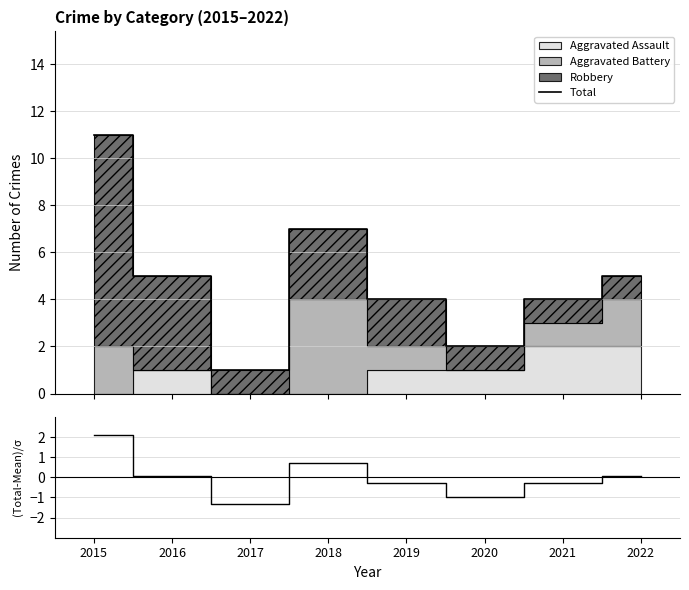

Reading right to left, extract all data points from this chart.

Total: 5.0	4.0	2.0	4.0	7.0	1.0	5.0	11.0
(Total-Mean)/σ: 0.0	-0.3	-1.0	-0.3	0.7	-1.3	0.0	2.1